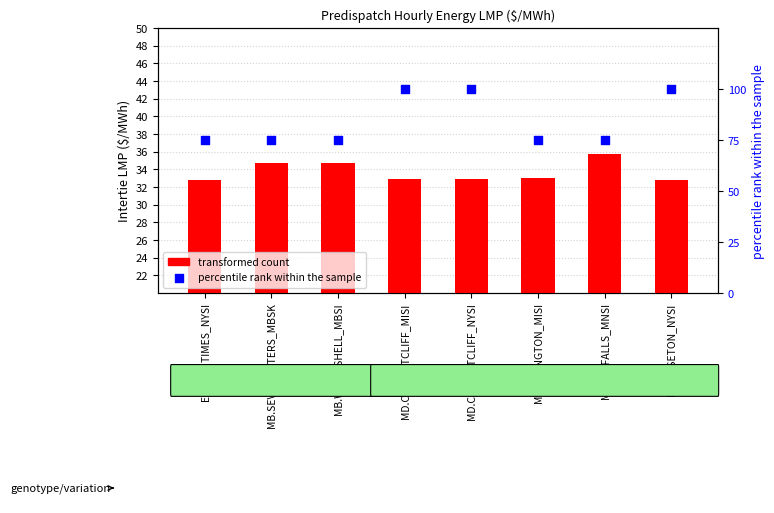

What is the total value across all series at MI.LUDINGTON_MISI?

108.0